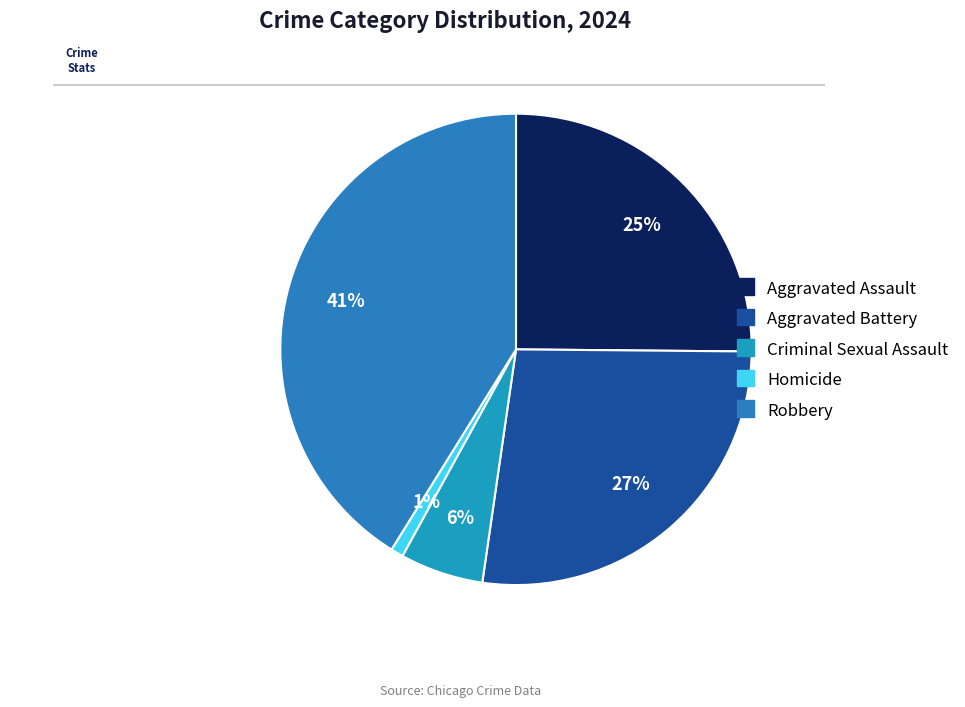

Is it true that Aggravated Assault is 25% of the pie?

True